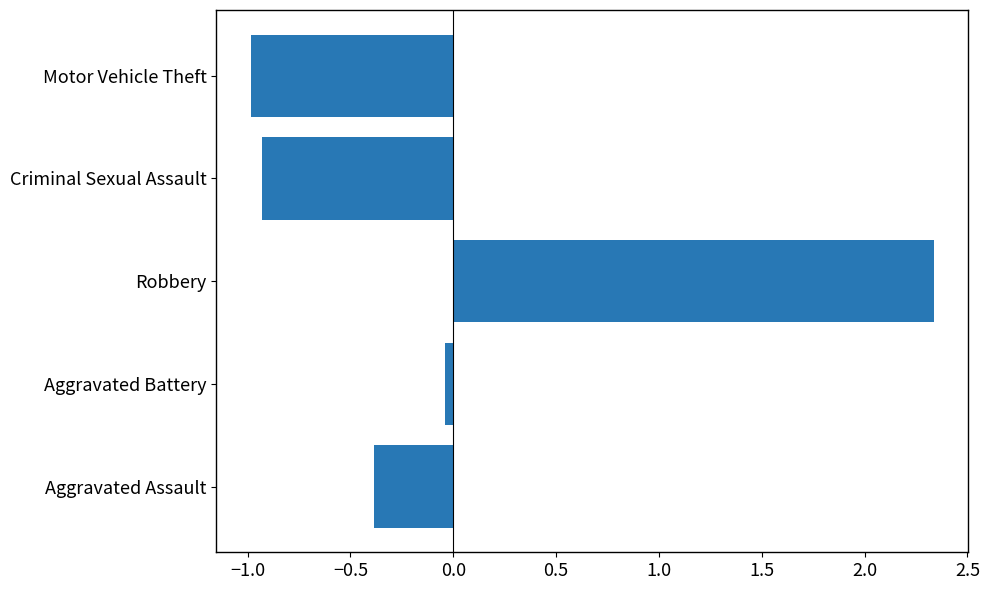

What is the difference between the second highest and minimum values?

0.9